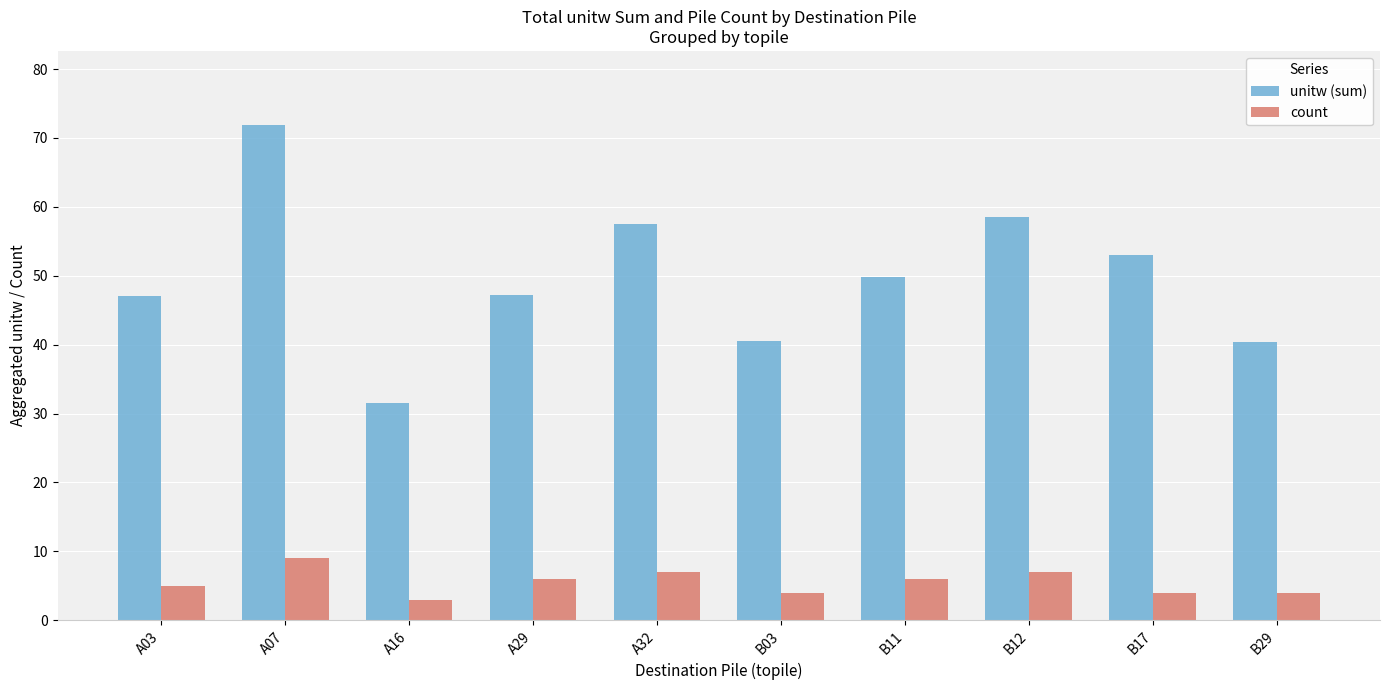

At B17, list the series in order from smallest to largest.

count, unitw (sum)